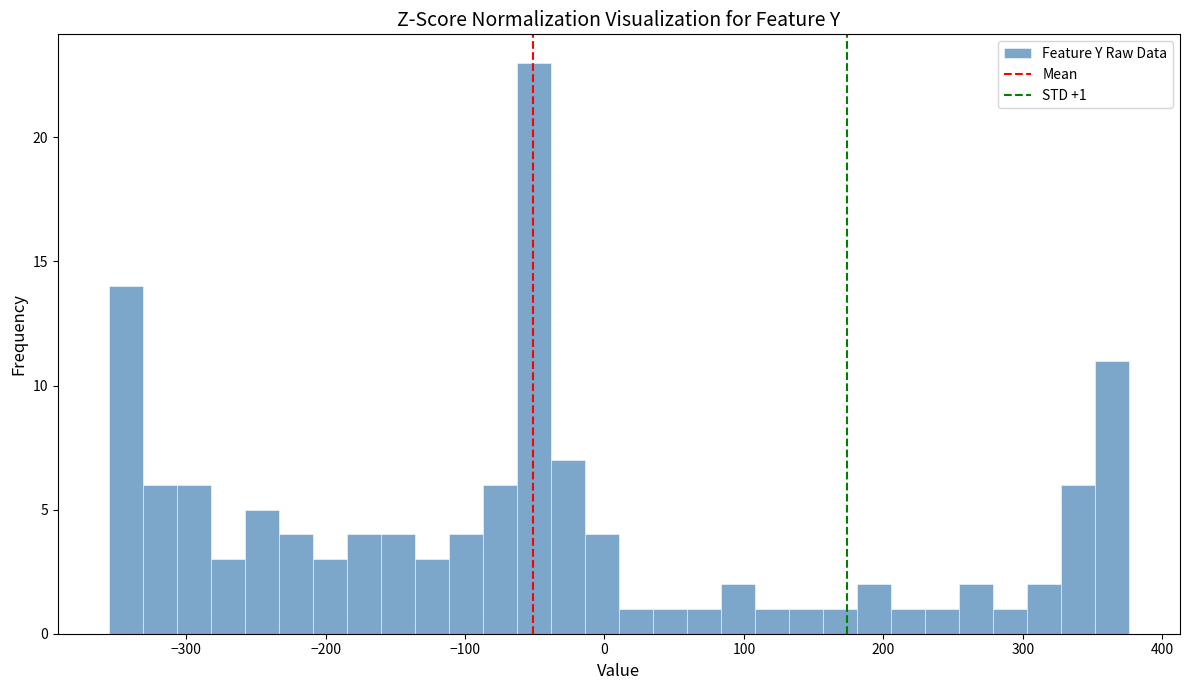

Around what value on the x-axis is the tallest bar? Give the approximate position of its centre, as read against the axis.

-50